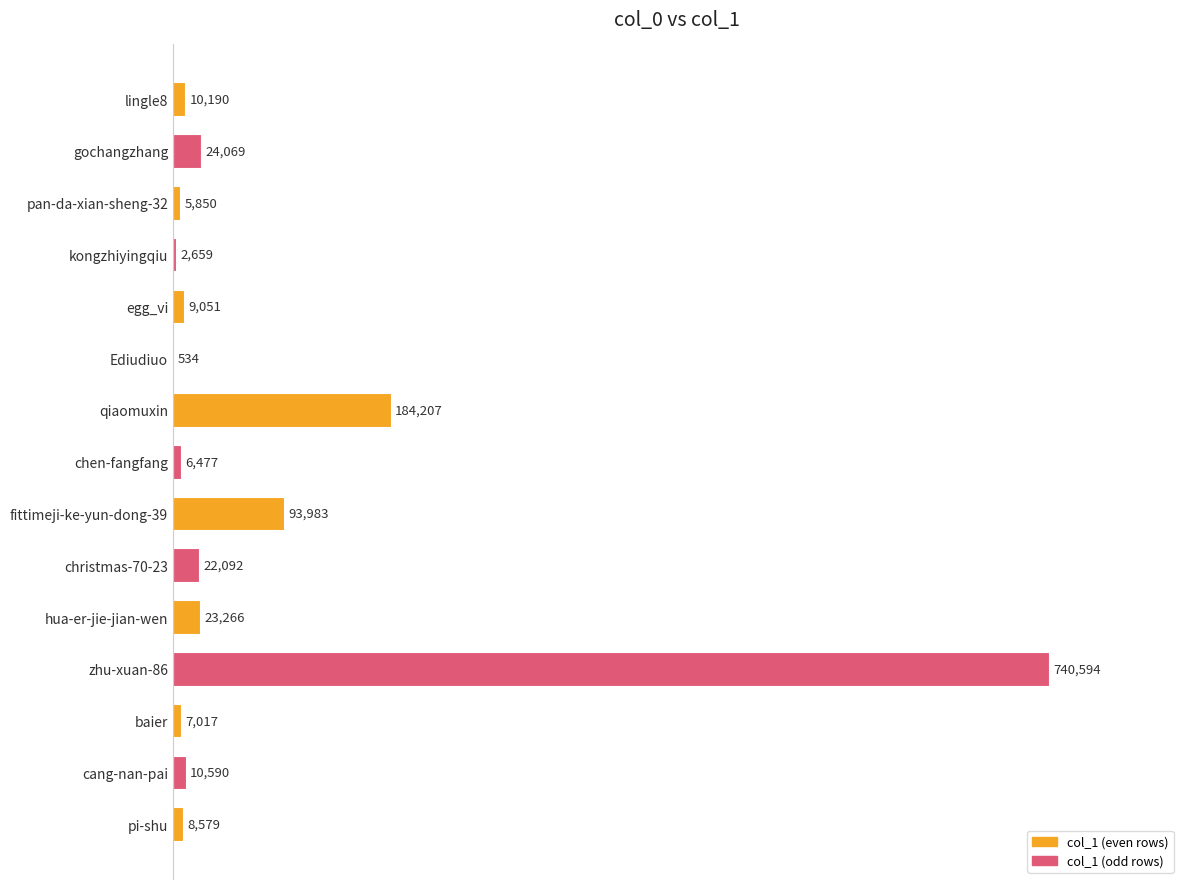

What is the sum of all values?

1149158